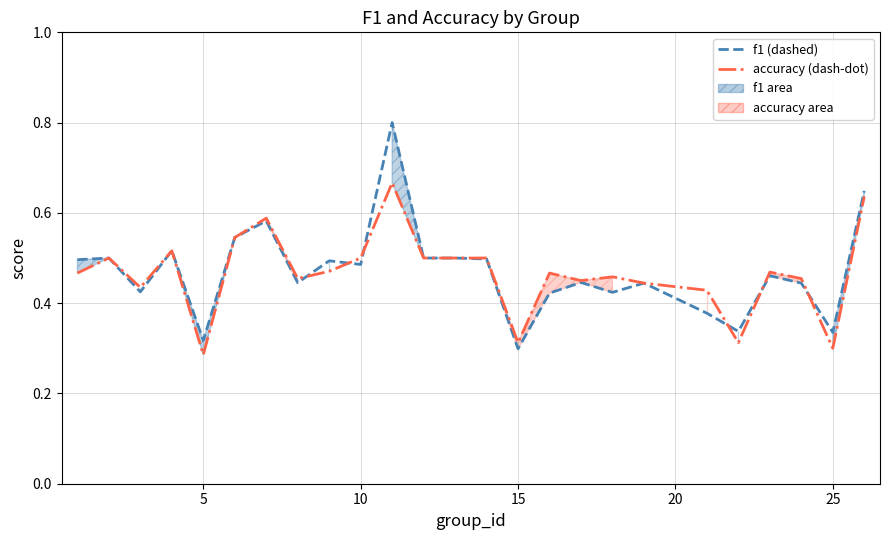

Which series has the widest spread of values?

f1